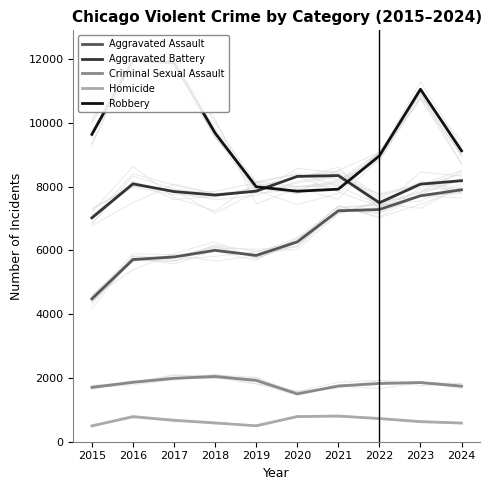

True or false: Aggravated Assault and Homicide intersect in this chart.

False